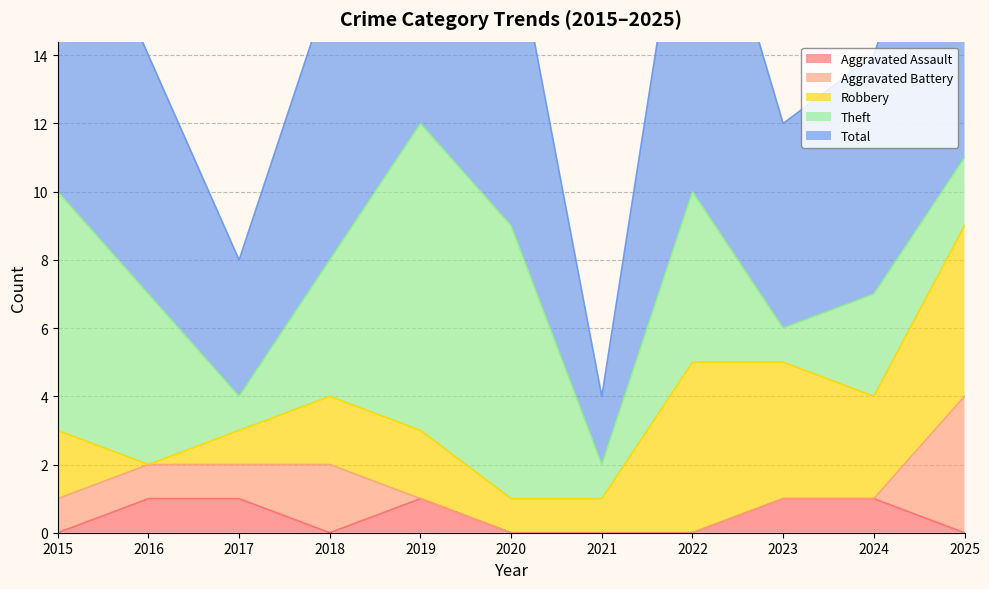

At which label does Robbery reach its peak?

2022